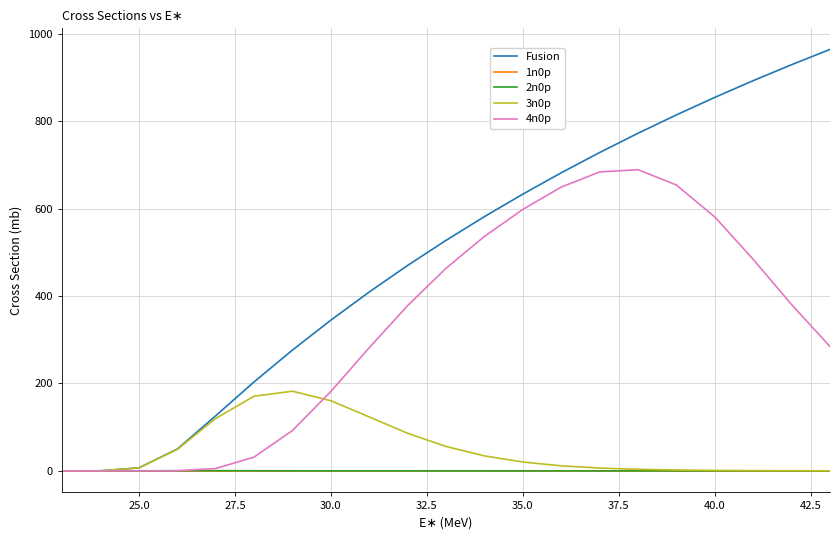

Which series has the largest total across all categories?

Fusion